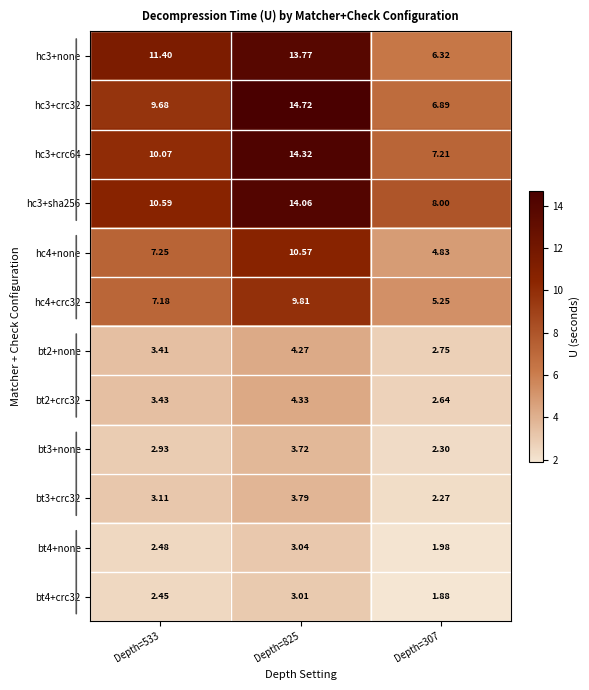

List the series in order of their peak value, lowest first.

bt4+crc32, bt4+none, bt3+none, bt3+crc32, bt2+none, bt2+crc32, hc4+crc32, hc4+none, hc3+none, hc3+sha256, hc3+crc64, hc3+crc32